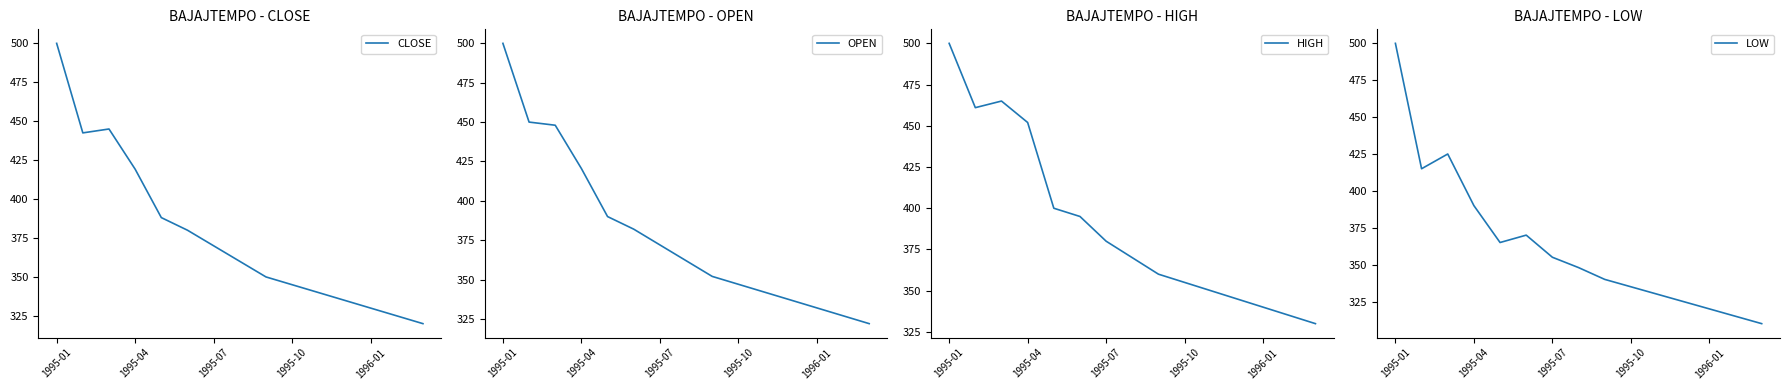

What is the value of the CLOSE point at the 1st from the left?

500.0